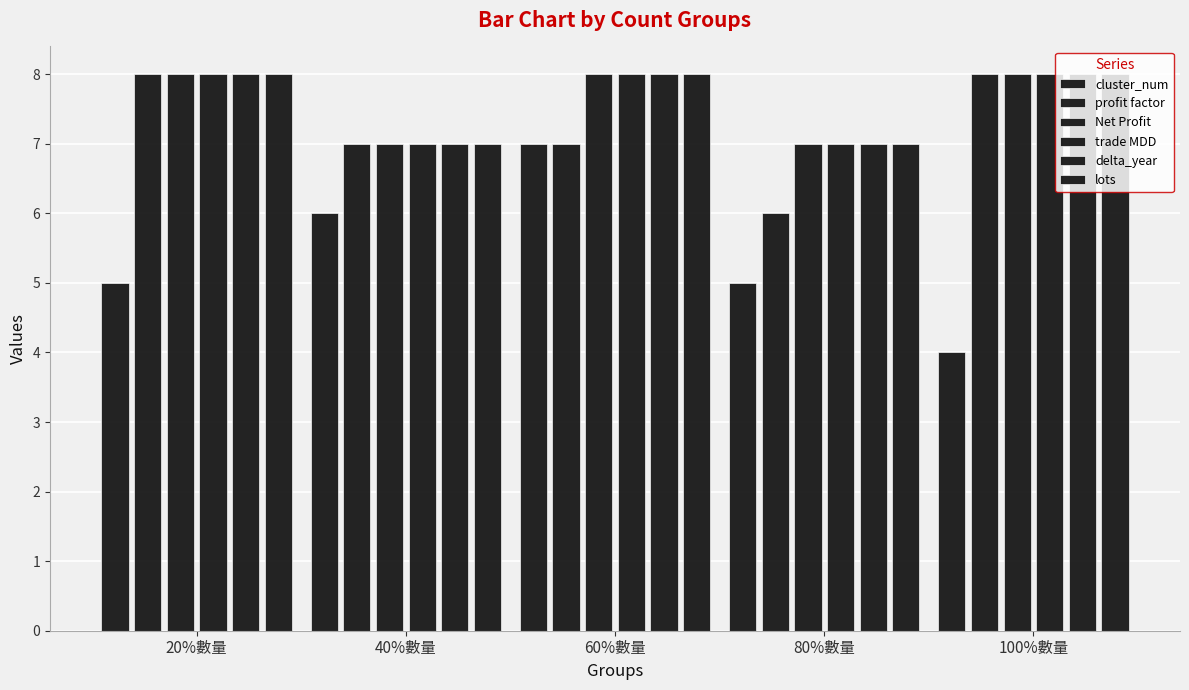

Are the bars horizontal?

No